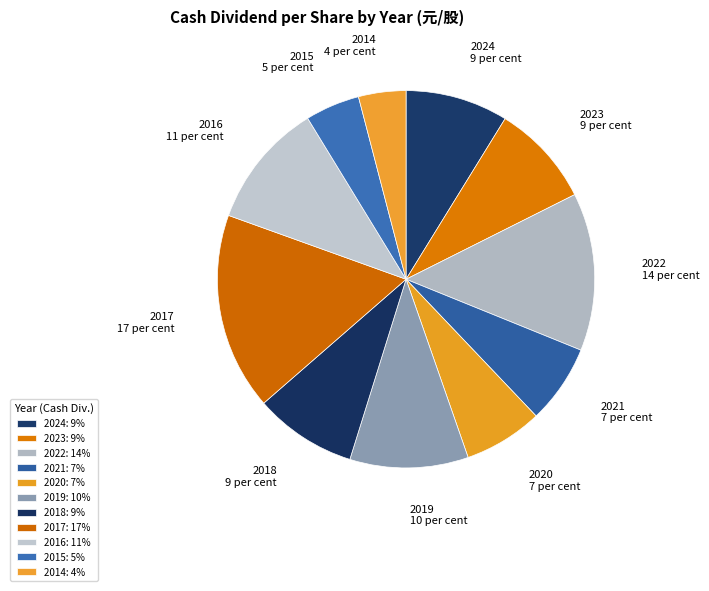

Count the number of slices in the pie.

11